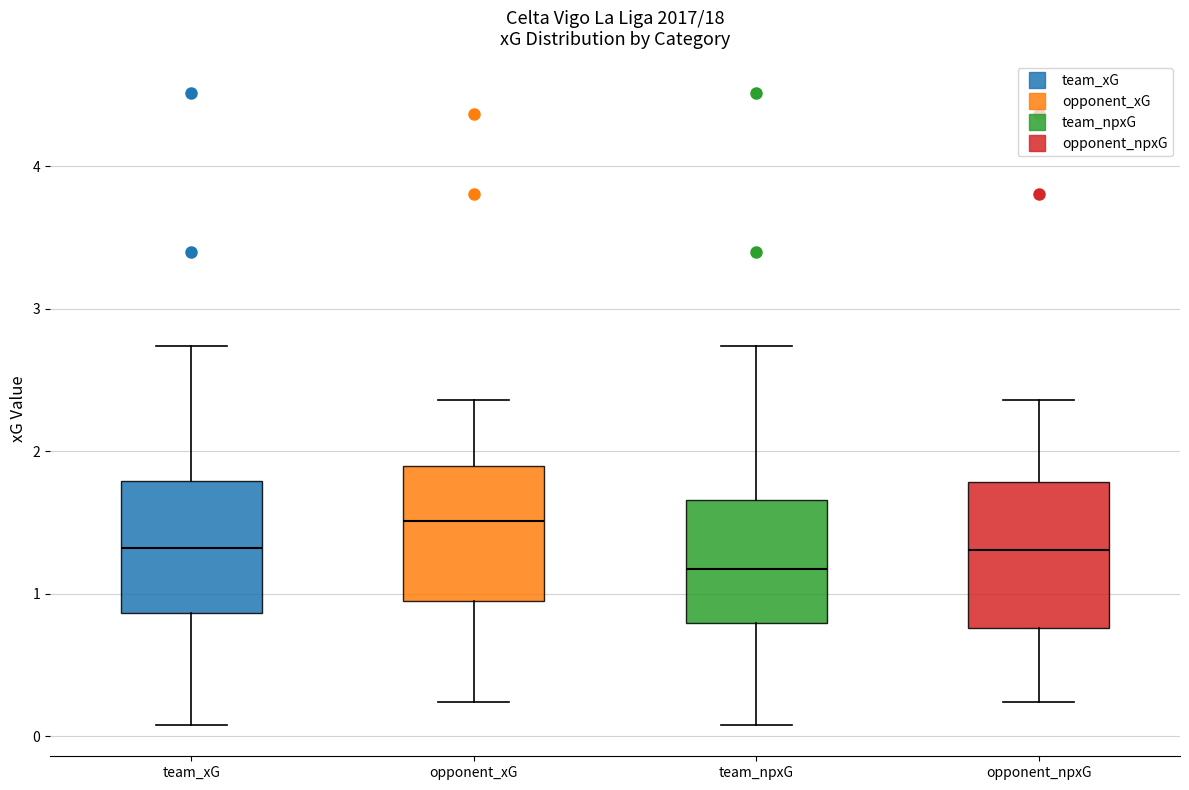

Where does the median line of the box for team_npxG sit on the y-axis? The values are not printed on the chart, so give them approximately, as read against the axis.

1.2